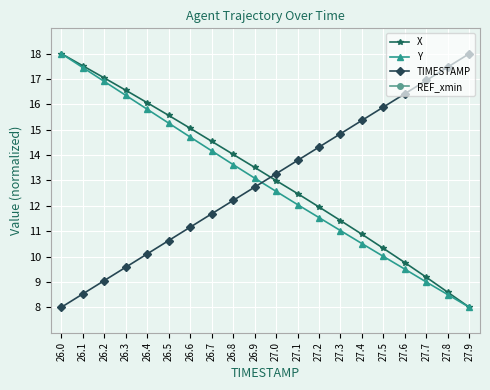

Reading left to right, list all the values displayed in this chart.

X: 18.0	17.5	17.0	16.6	16.1	15.6	15.1	14.5	14.0	13.5	13.0	12.5	12.0	11.4	10.9	10.3	9.8	9.2	8.6	8.0
Y: 18.0	17.5	16.9	16.4	15.8	15.3	14.7	14.2	13.6	13.1	12.6	12.0	11.5	11.0	10.5	10.0	9.5	9.0	8.5	8.0
TIMESTAMP: 8.0	8.5	9.1	9.6	10.1	10.6	11.2	11.7	12.2	12.7	13.3	13.8	14.3	14.8	15.4	15.9	16.4	16.9	17.5	18.0
REF_xmin: 0.0	0.0	0.0	0.0	0.0	0.0	0.0	0.0	0.0	0.0	0.0	0.0	0.0	0.0	0.0	0.0	0.0	0.0	0.0	0.0